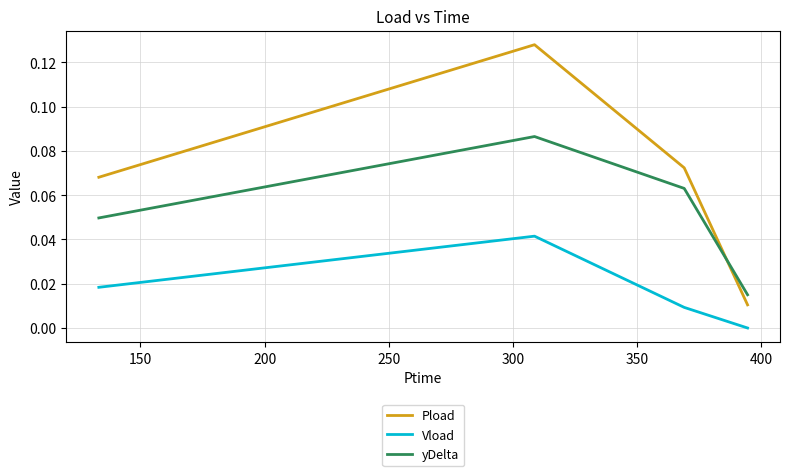

List the series in order of their peak value, highest first.

Pload, yDelta, Vload